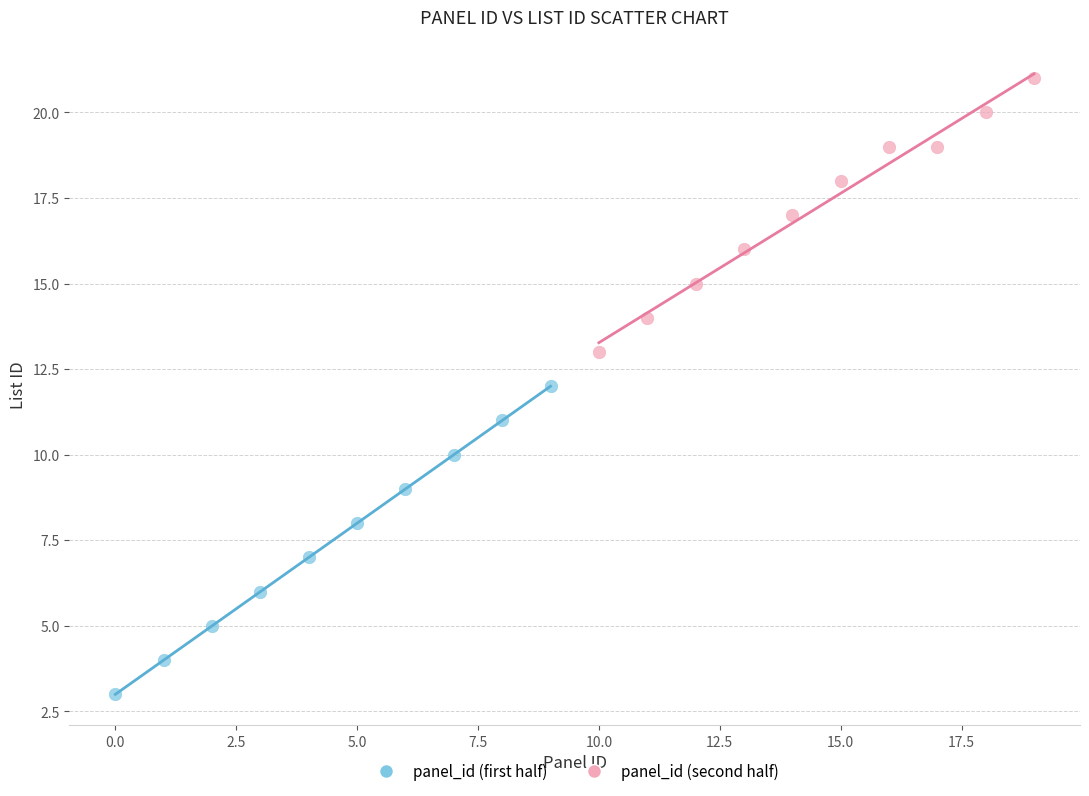

Which series has the widest spread of Y values?

panel_id (first half)